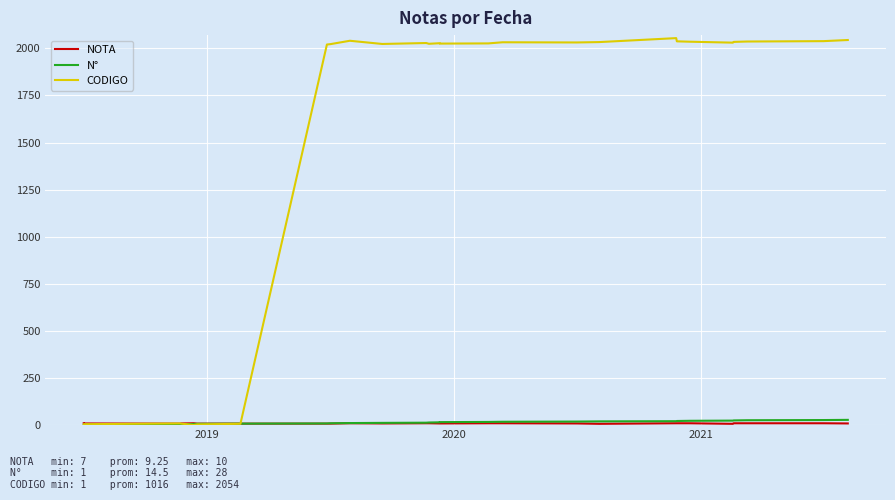

List the series in order of their peak value, lowest first.

NOTA, N°, CODIGO